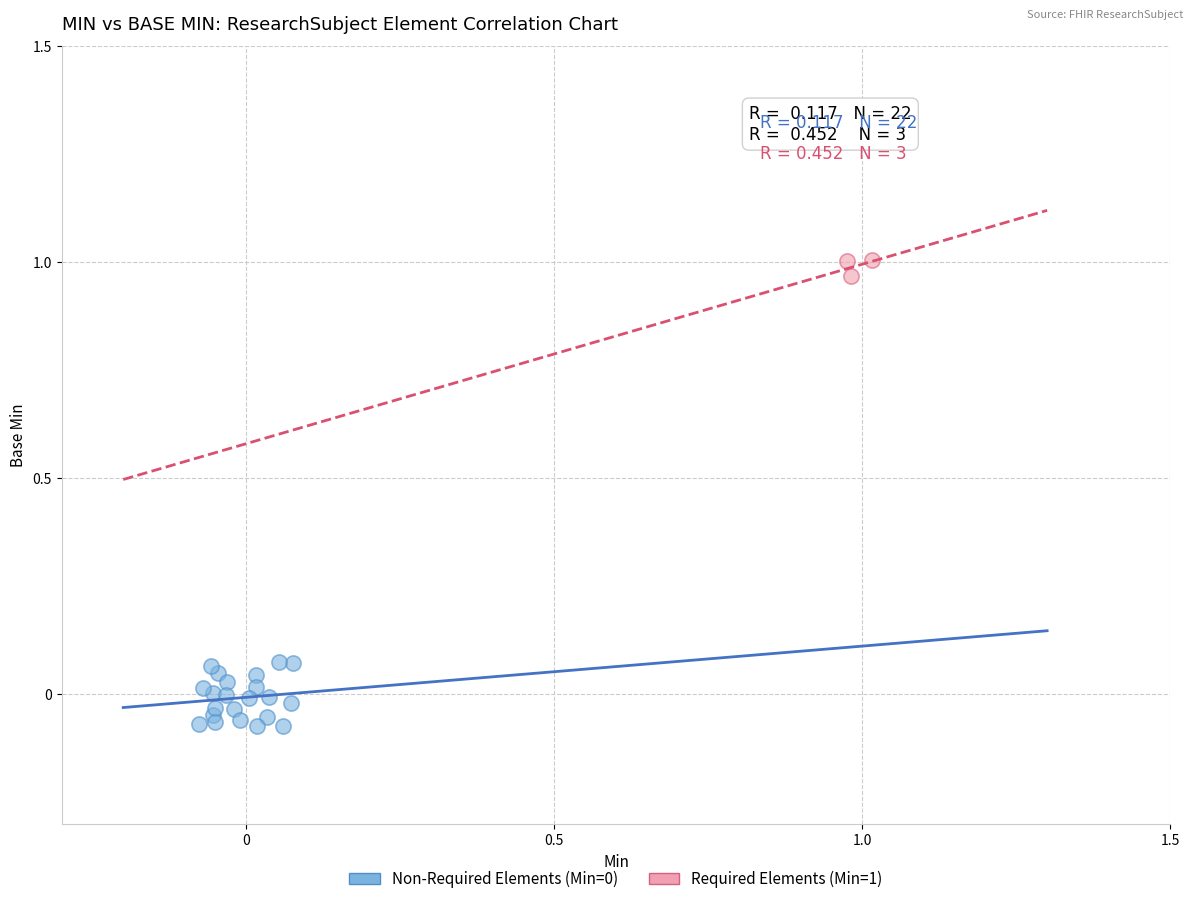

Which series contains the highest Y value?

Required Elements (Min=1)